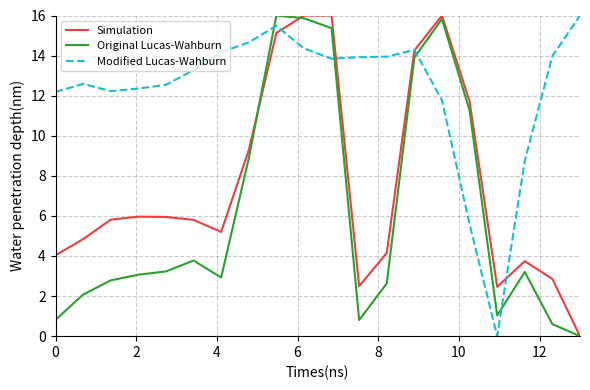

What is the maximum value for Simulation?

16.0